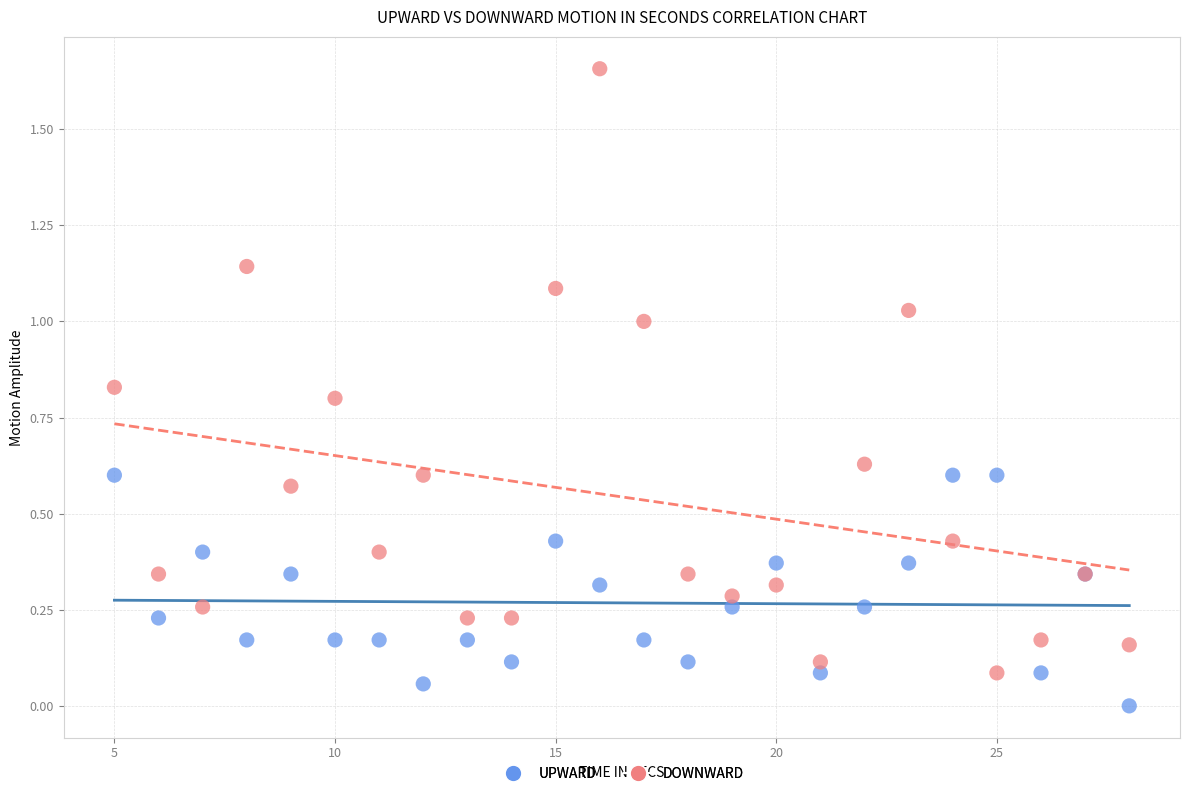

What is the X range (max minus min) for the scatter plot?

23.0